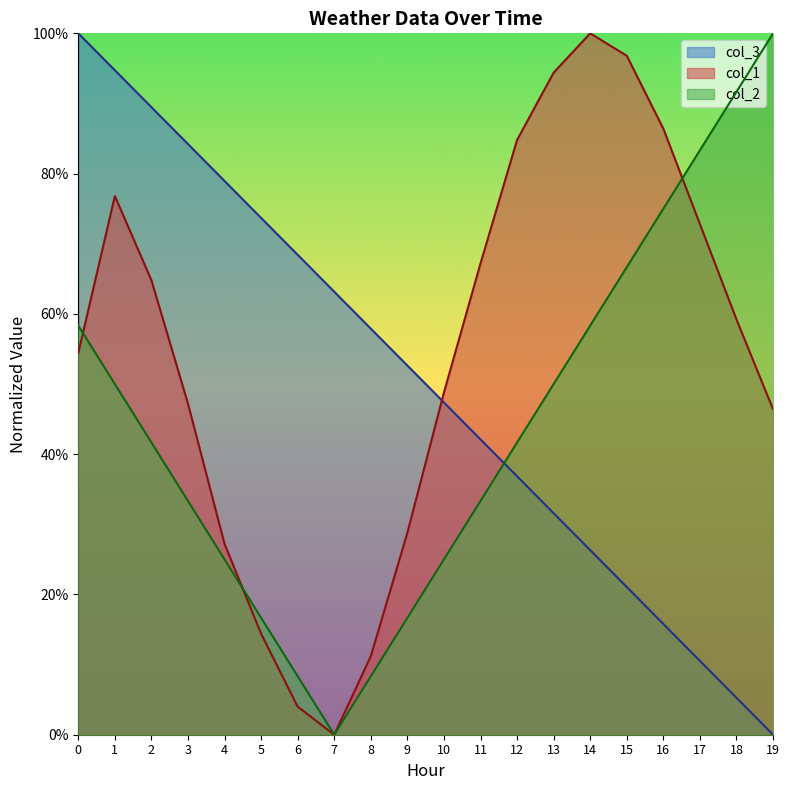

At how many categories does at least one series exceed 0?

20